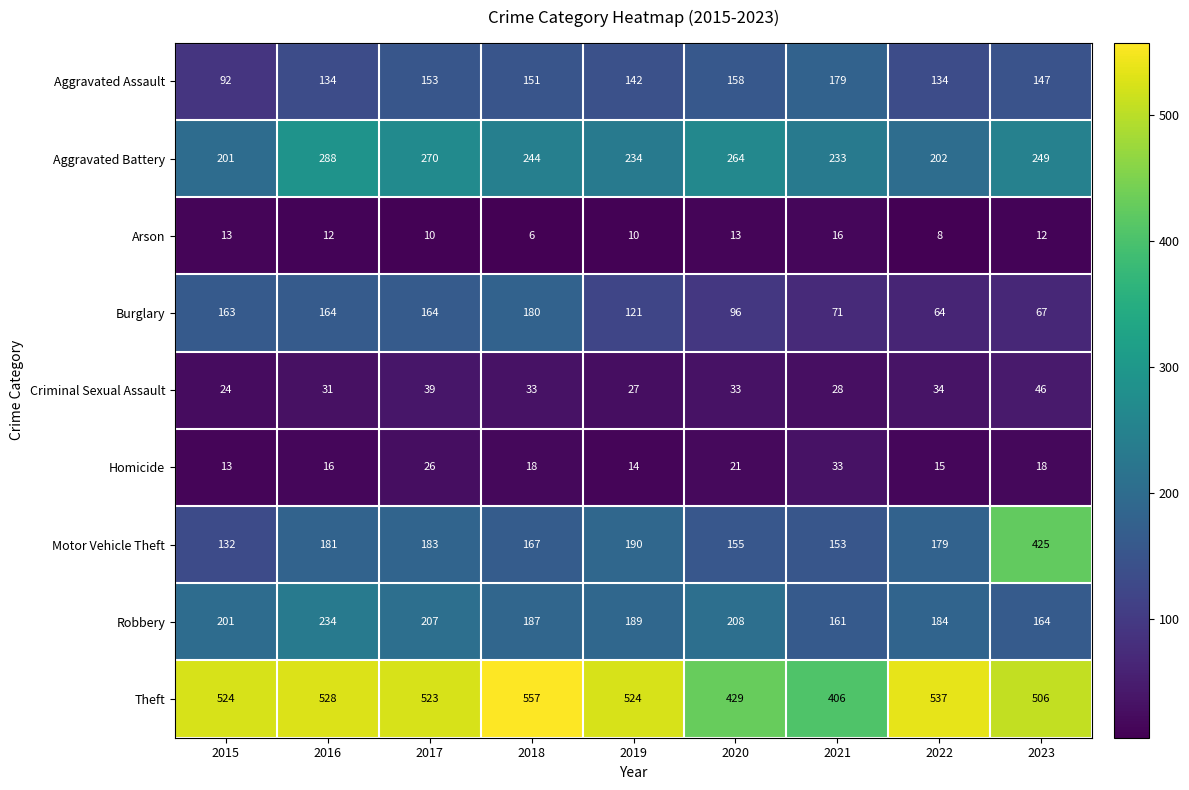

Which series has the largest total across all categories?

Theft